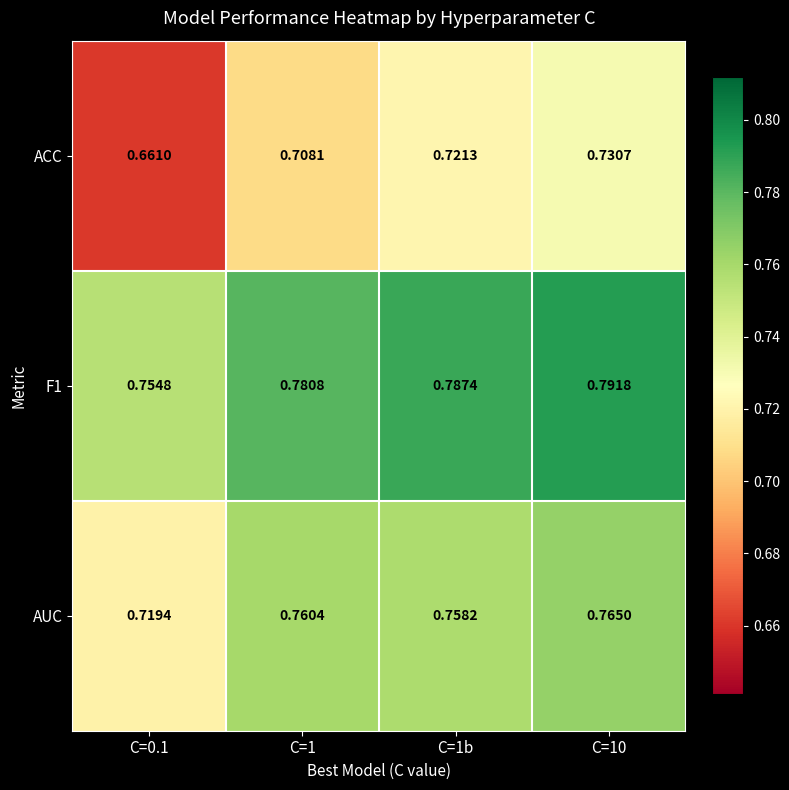

Between C=1b and C=10, which series saw the biggest shift?

ACC